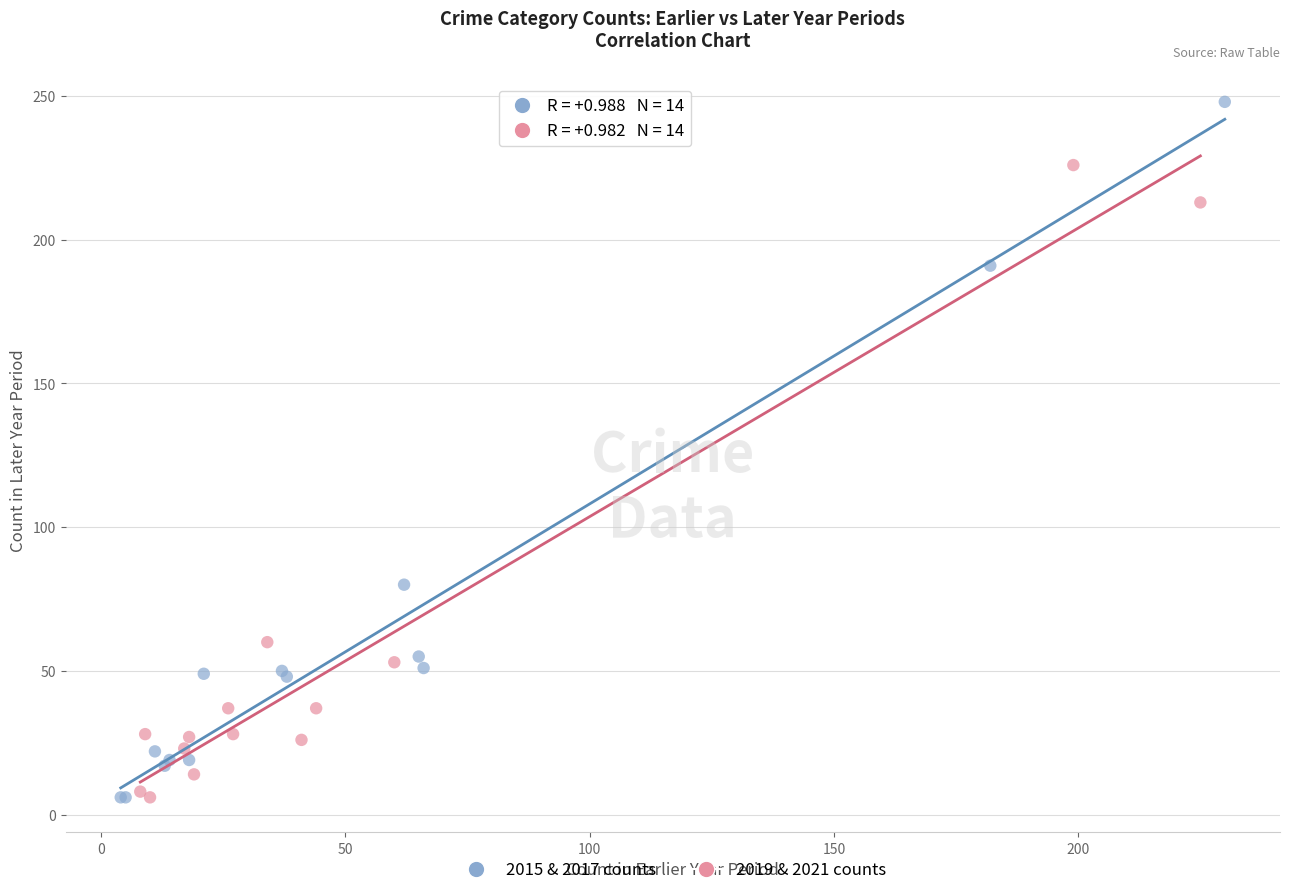

Which series has the widest spread of Y values?

2015 & 2017 counts